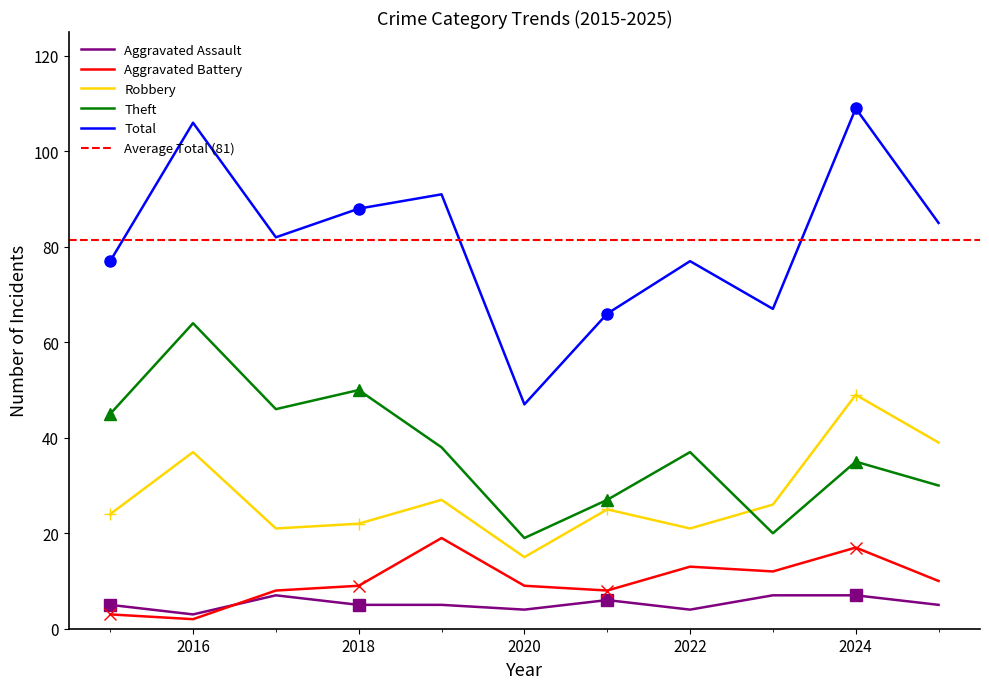

Is the value of Theft at 2024 greater than the value of Total at 2015?

No